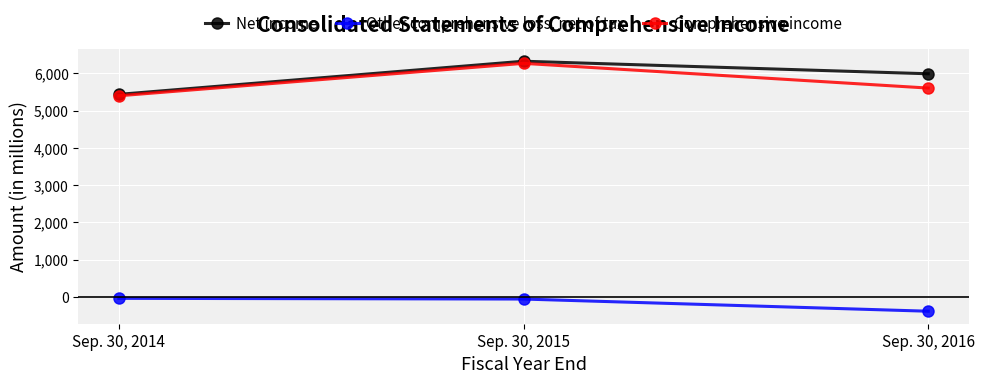

What is the difference between the second highest and minimum values in the Comprehensive income series?

207